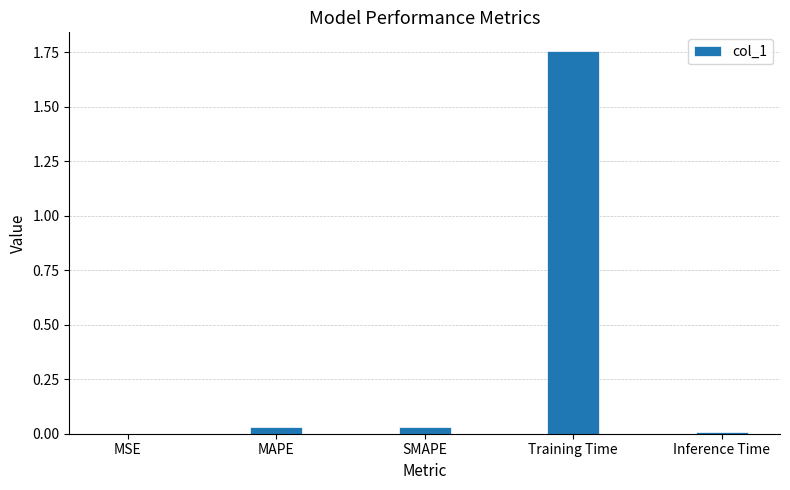

What is the change in value from MSE to Training Time?

+1.8